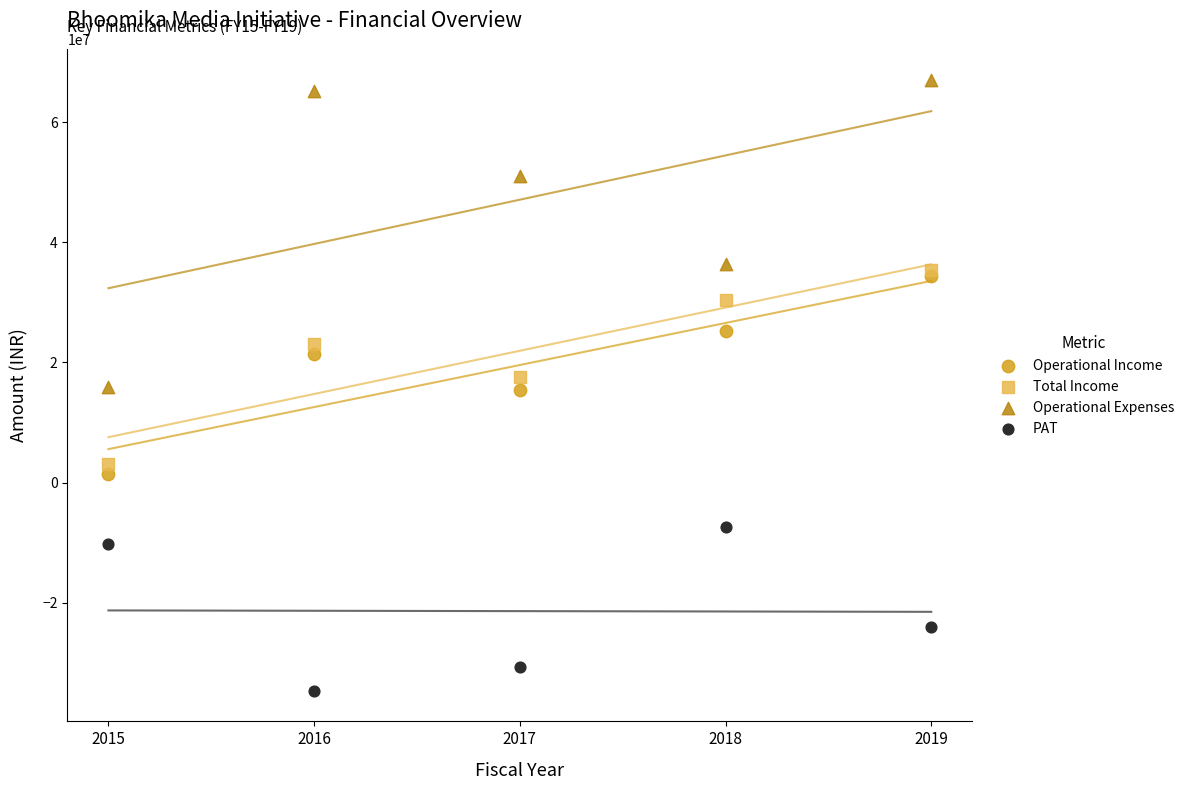

In the PAT series, what Y value is closest to -21019214?

-24117315.3